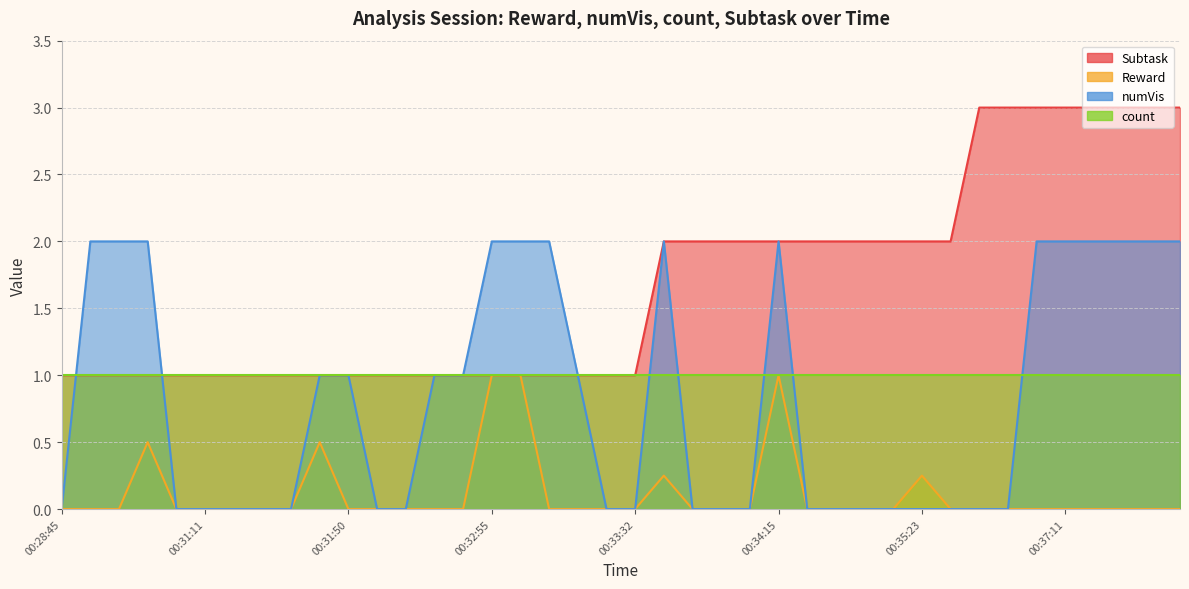

What is the sum of the numVis values at 00:37:18 and 00:34:50?

2.0